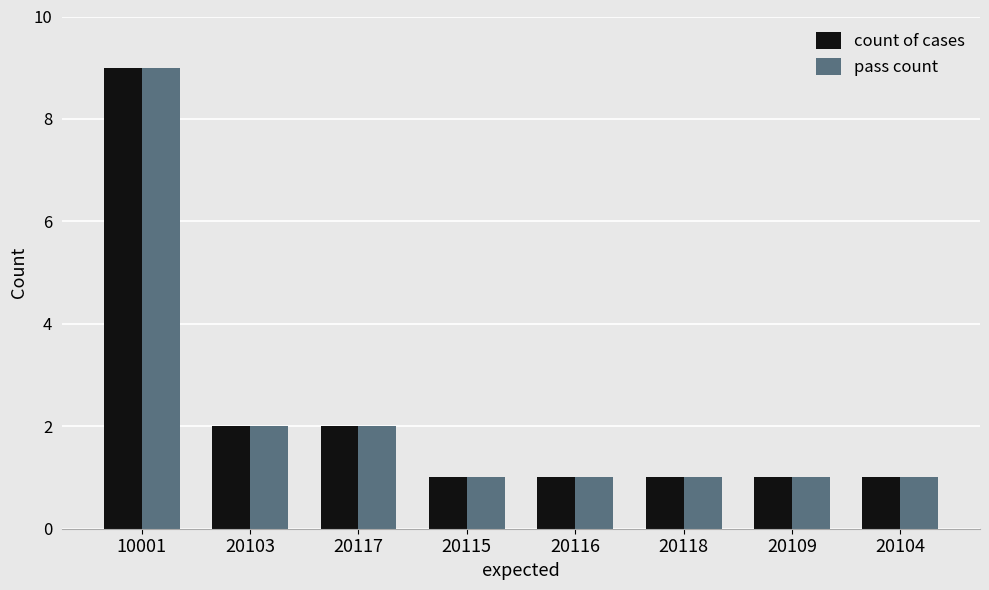

Read the count of cases value at 20115.

1